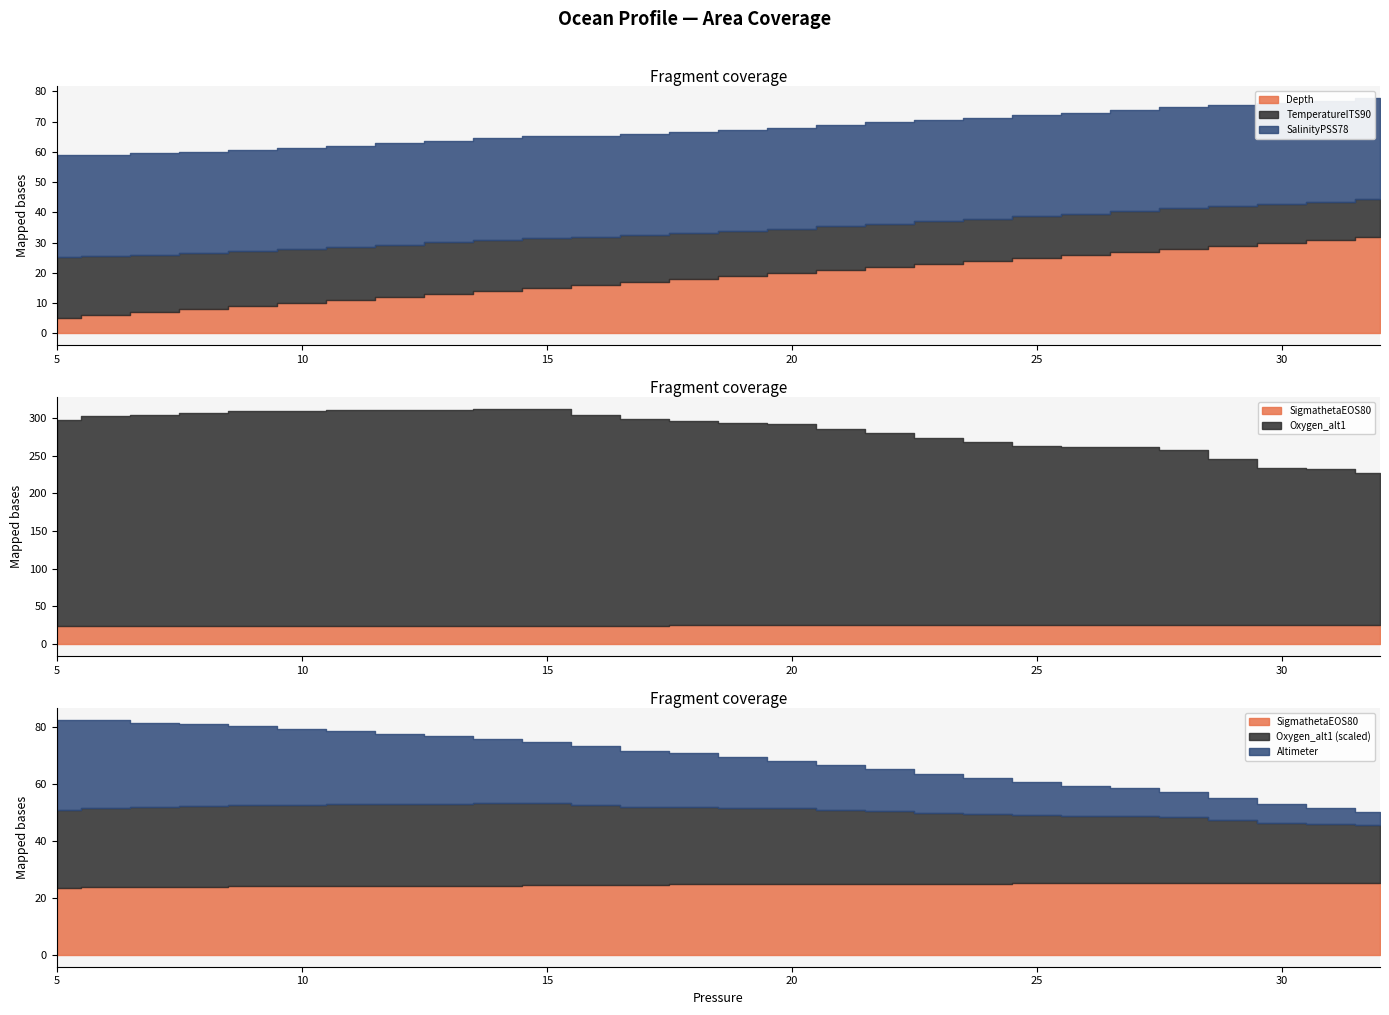

What is the difference between the highest and lowest values at 6?

272.7